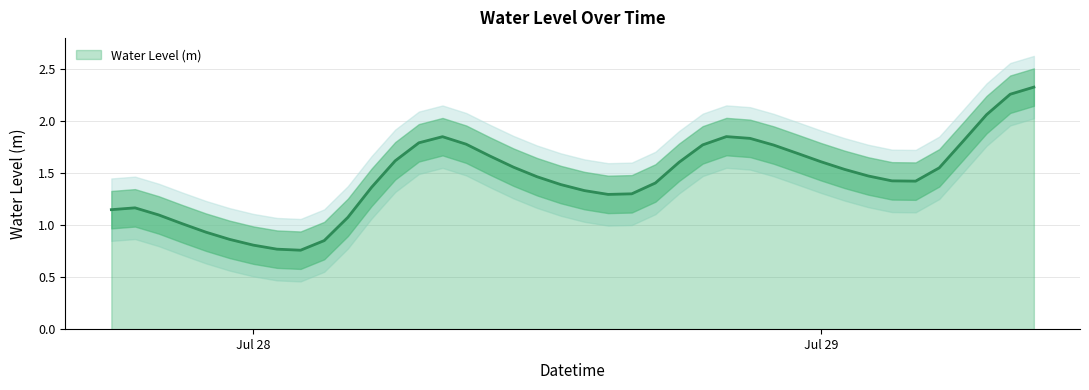

The chart shows a value of 1.6 at 2023-07-28 11:00:00. True or false?

True